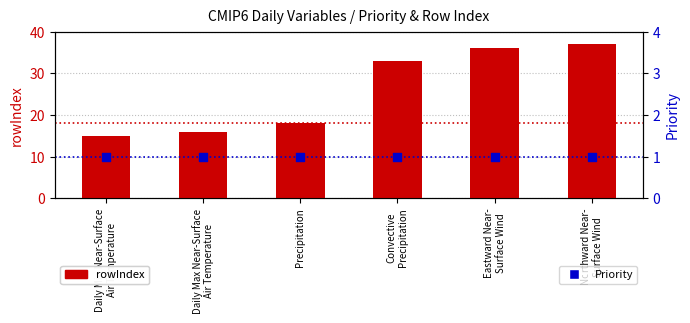

Which series reaches the maximum Y coordinate?

rowIndex